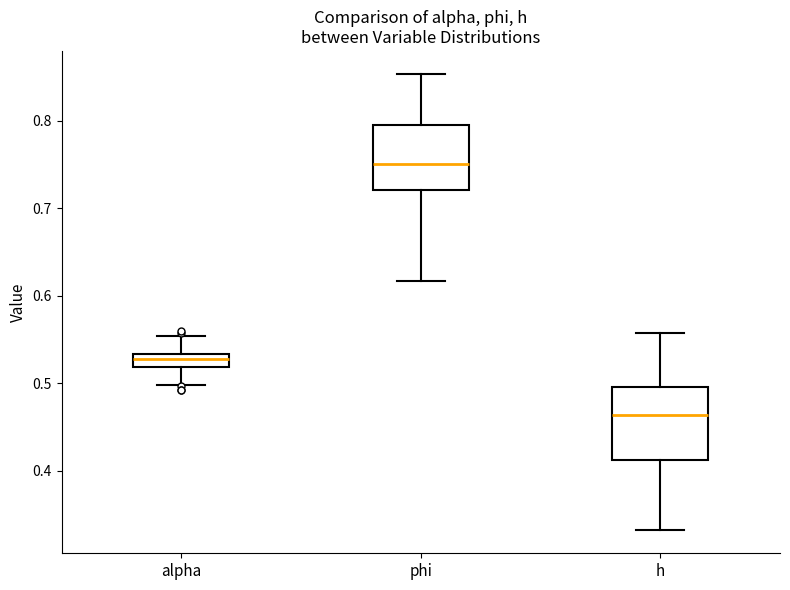

Where does the lower whisker of the box for alpha end on the y-axis? The values are not printed on the chart, so give them approximately, as read against the axis.

0.50